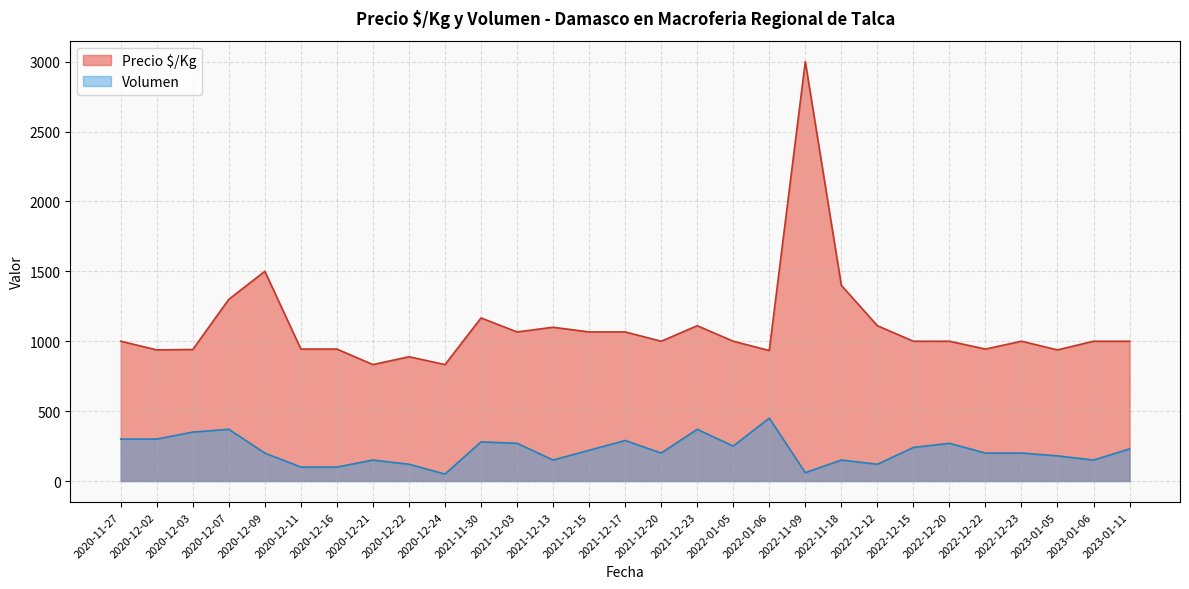

Rank the series at 2021-12-13 from highest to lowest value.

Precio $/Kg, Volumen